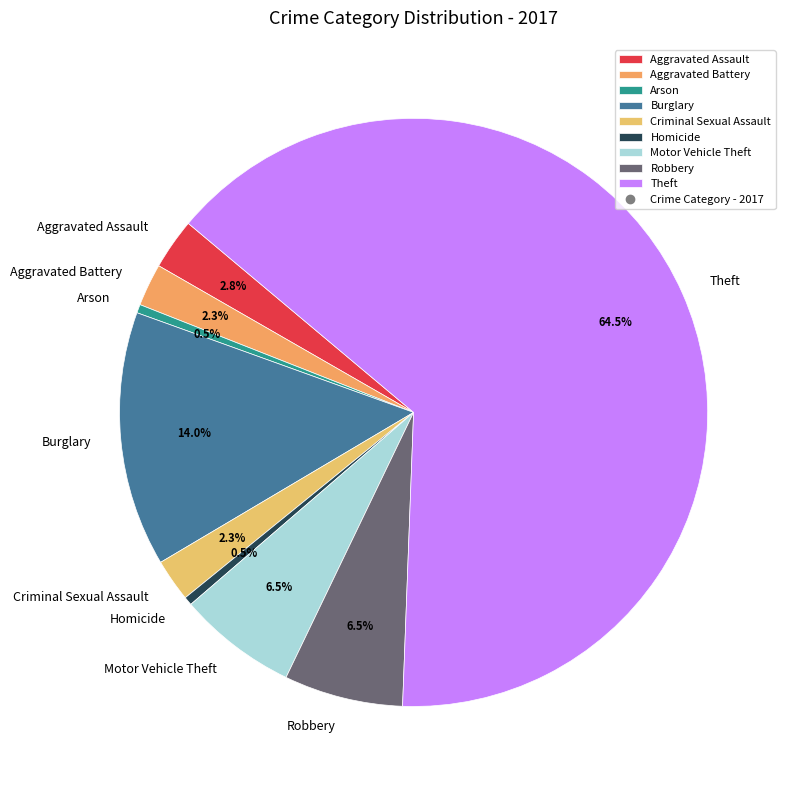

Is the sum of Robbery and Aggravated Assault greater than half?

No